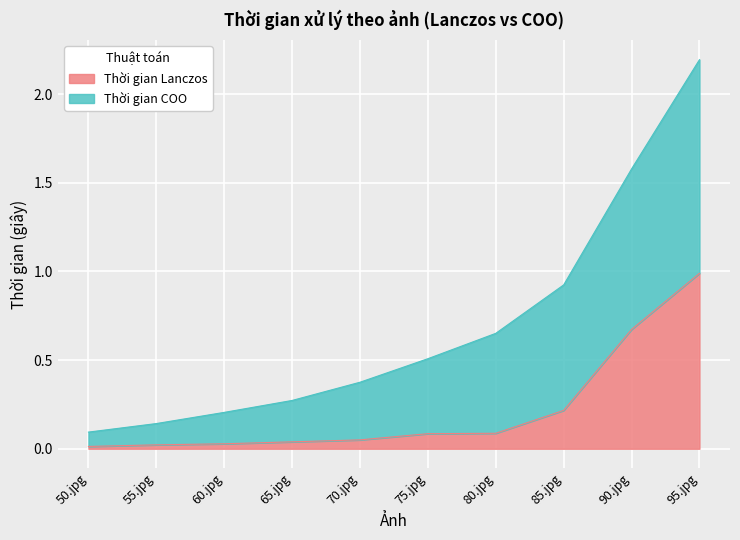

What are all the series names shown in the legend?

Thời gian Lanczos, Thời gian COO